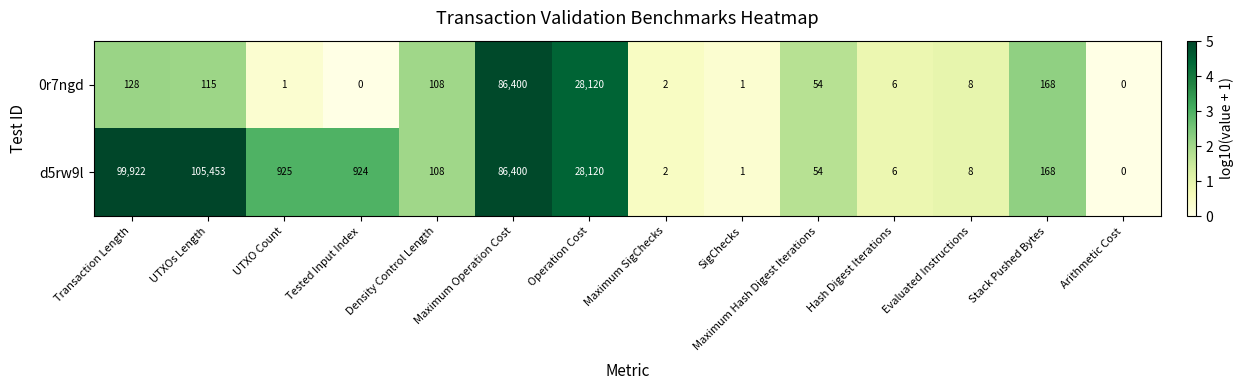

Where does the 0r7ngd series first go above 54?

Transaction Length